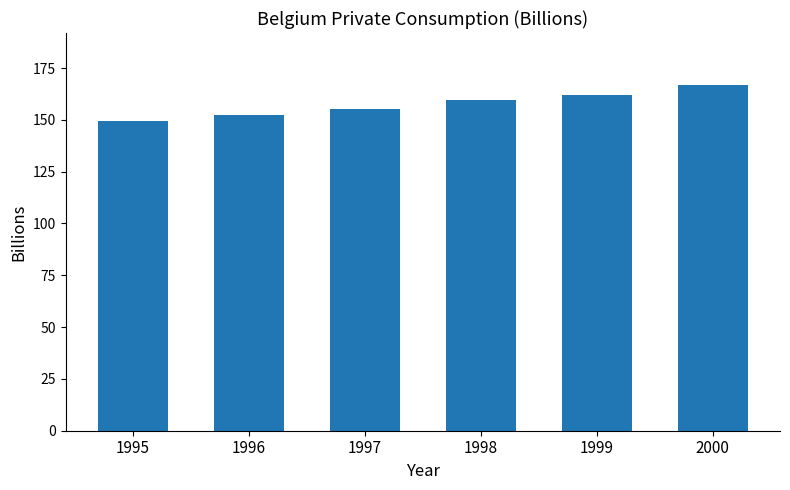

The value at 1998 is 159.5. True or false?

True